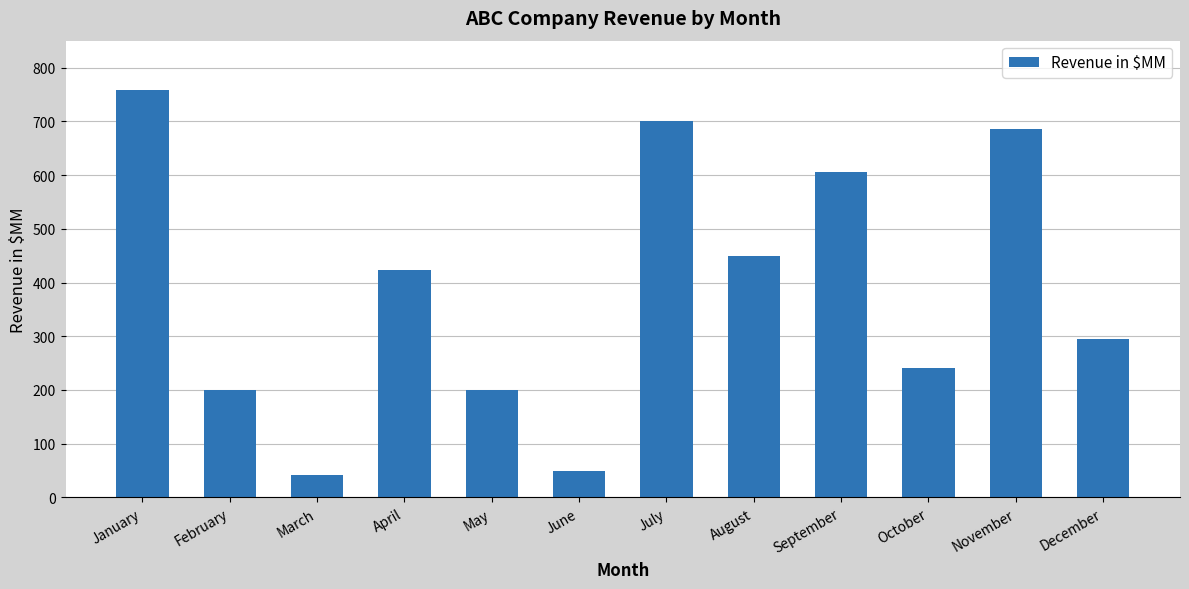

Are the bars grouped side by side (vs. stacked)?

No